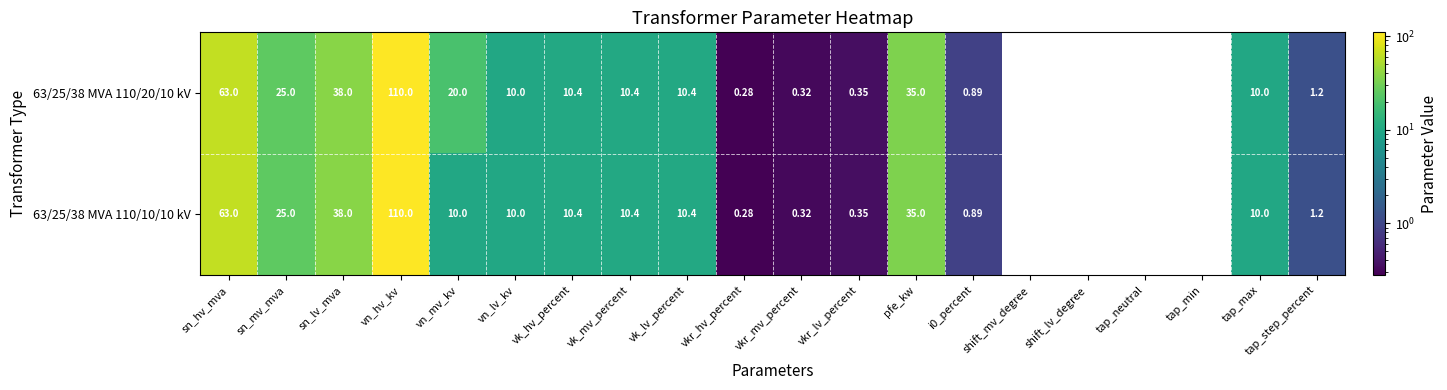

At which label is 63/25/38 MVA 110/20/10 kV closest to 55?

sn_hv_mva